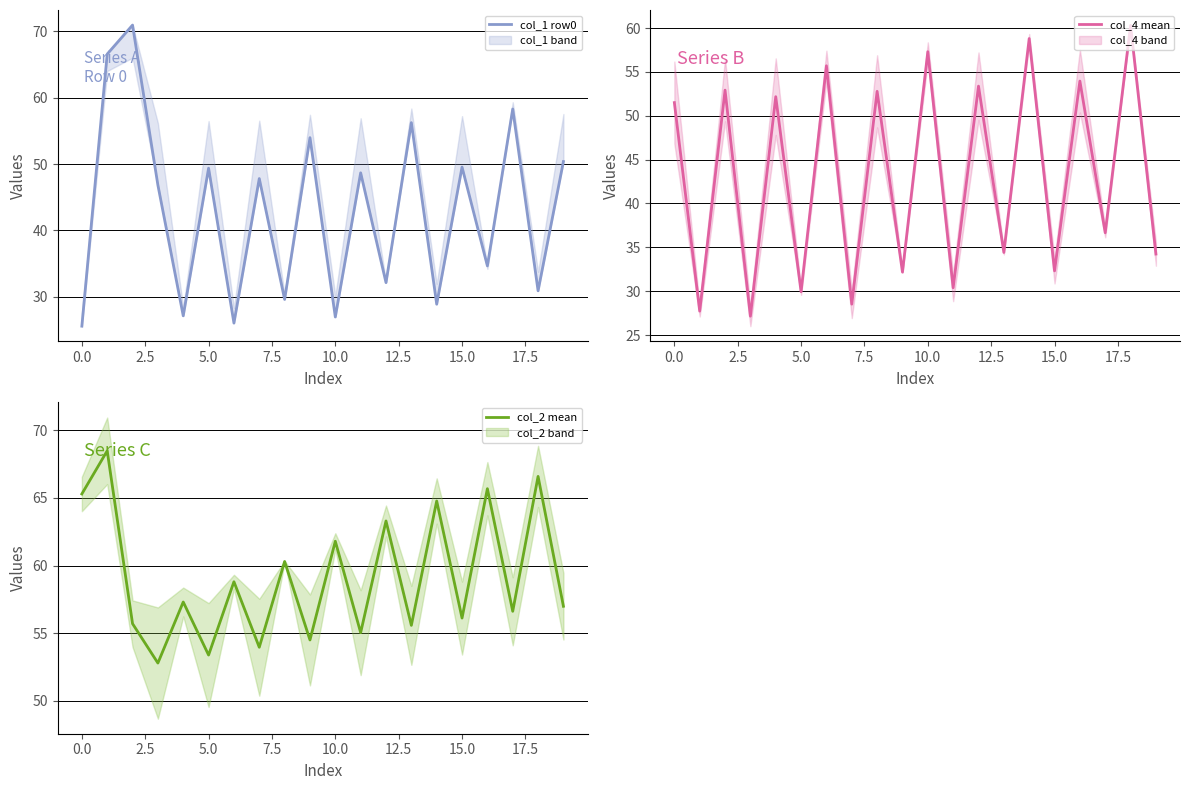

How many data points does each series have?

20